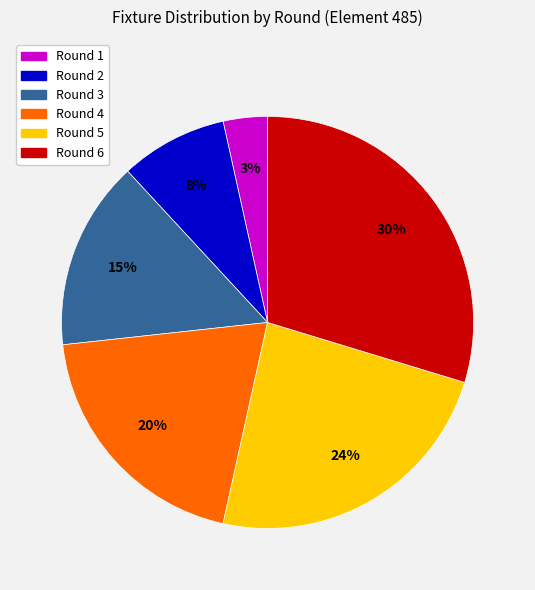

What is the smallest slice in the pie chart?

Round 1